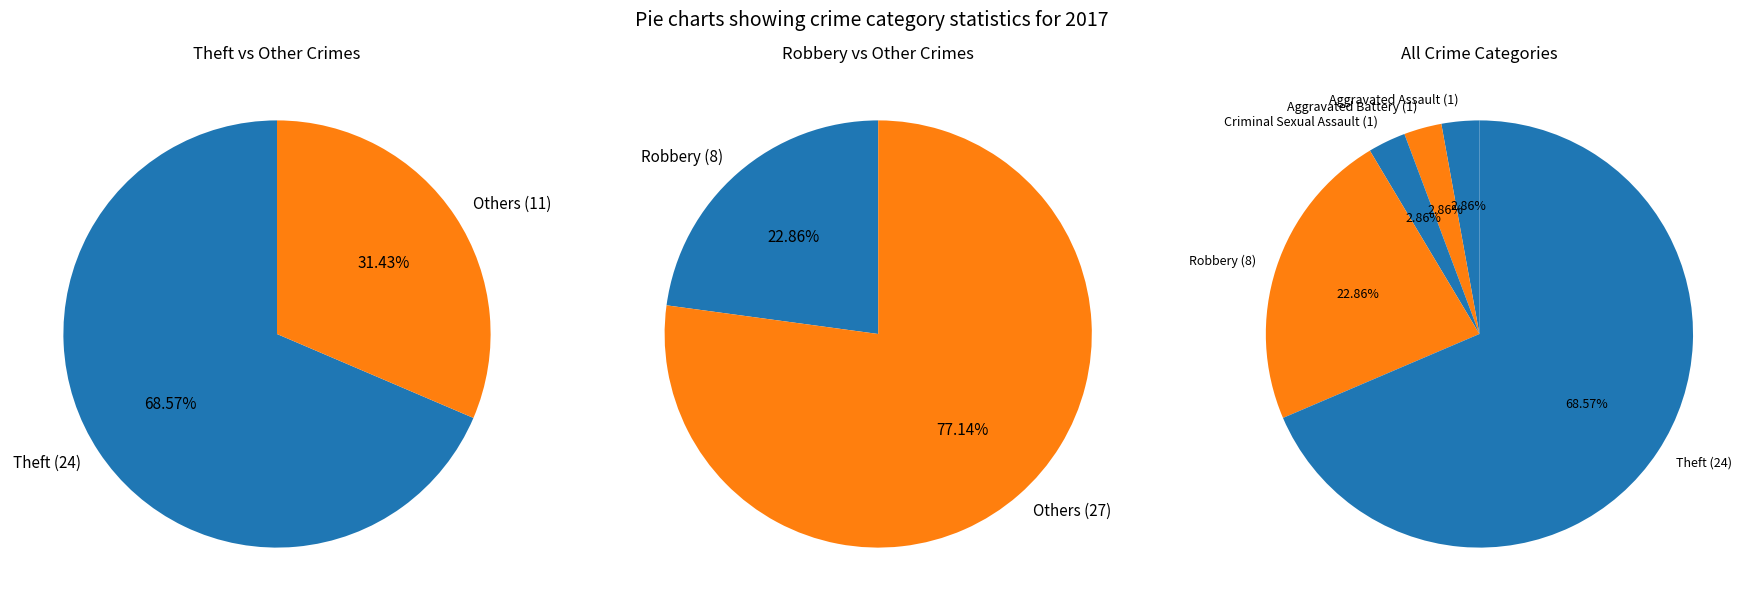

Approximately how many times larger is the value at Aggravated Assault compared to Aggravated Battery?

1.0